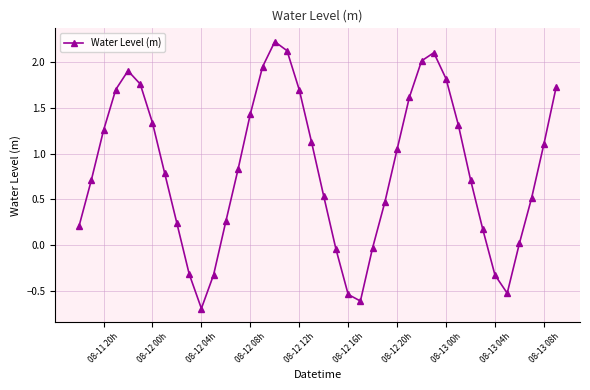

What is the sum of all values?

33.3